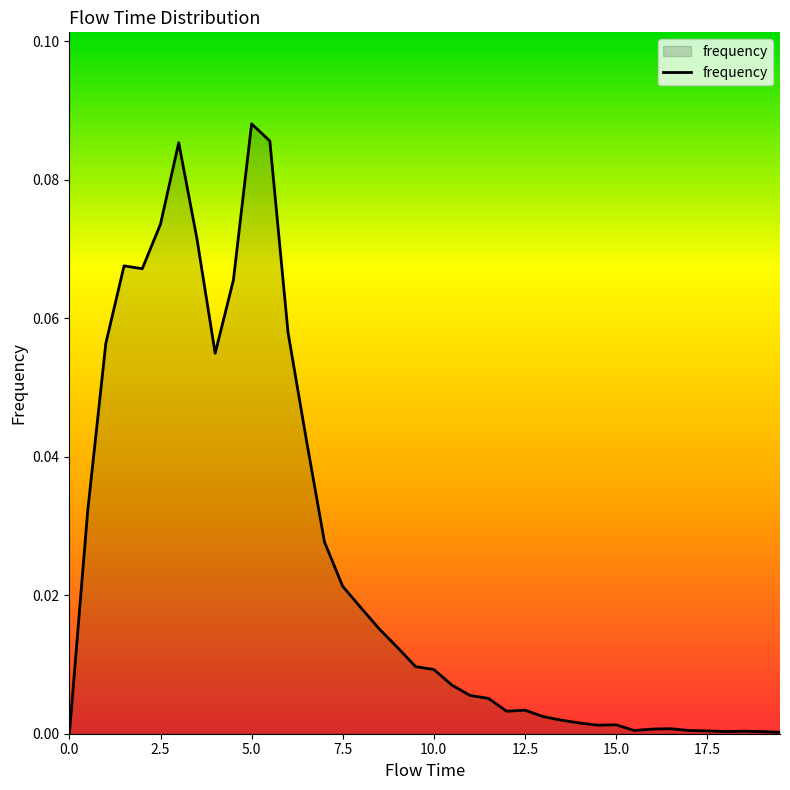

Is this an area chart (filled region under the line)?

Yes